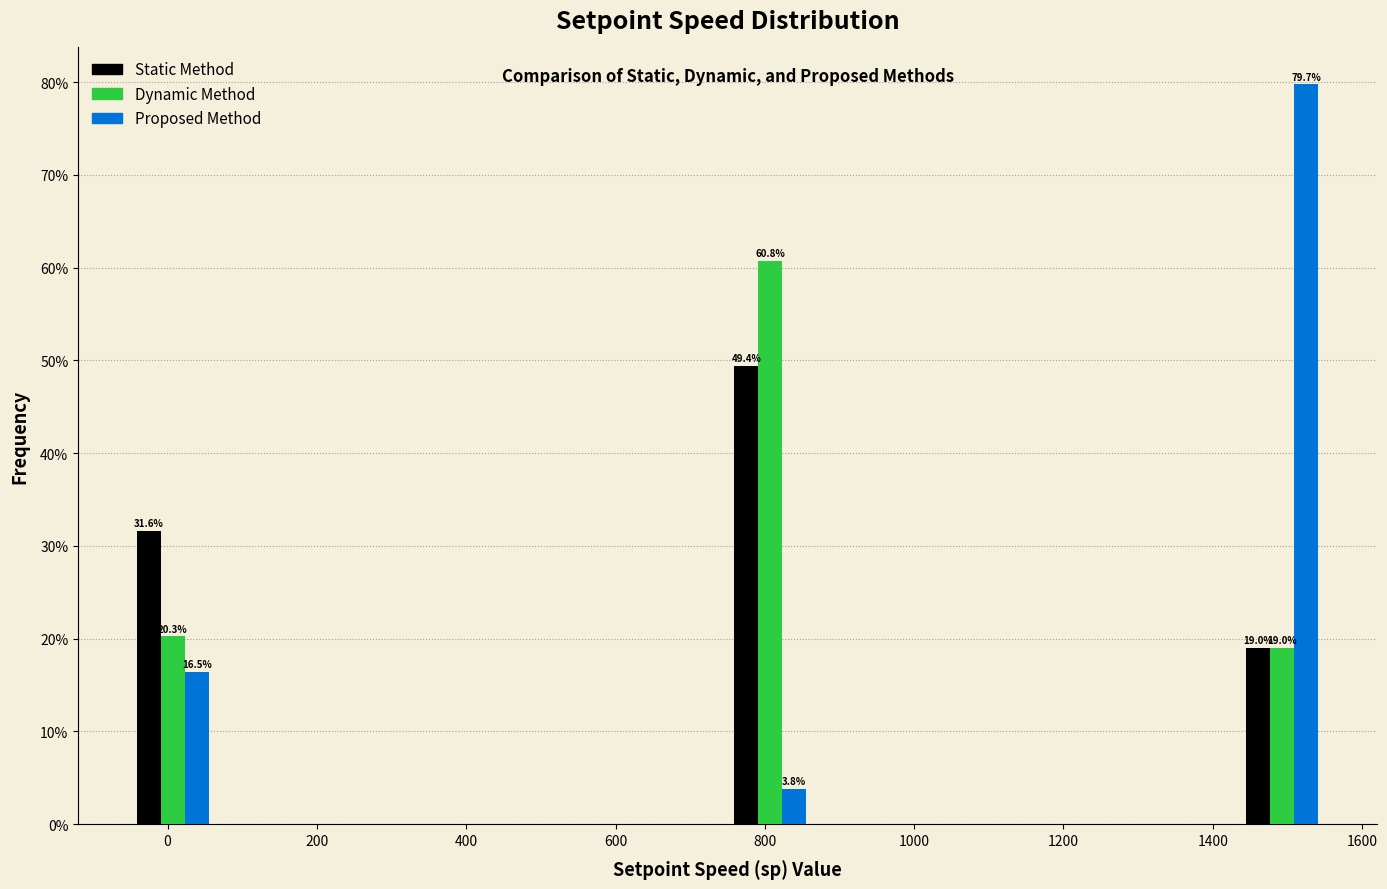

In the Proposed Method series, which range on the x-axis has the tallest bar?

1440 to 1560